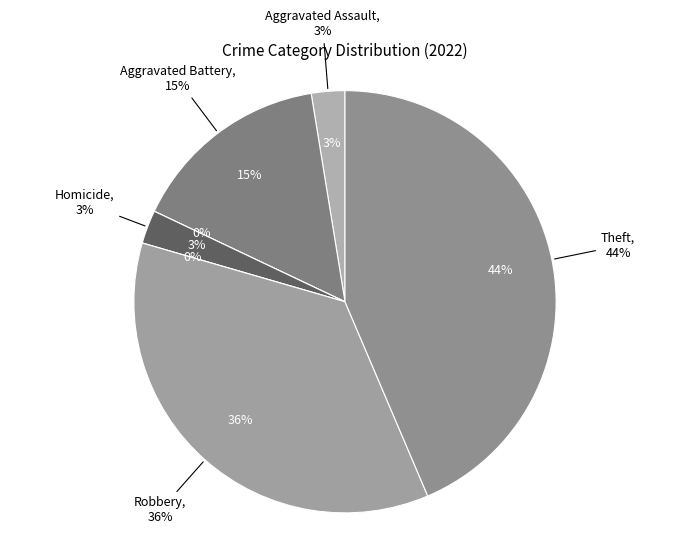

Which slice is the smallest?

Arson